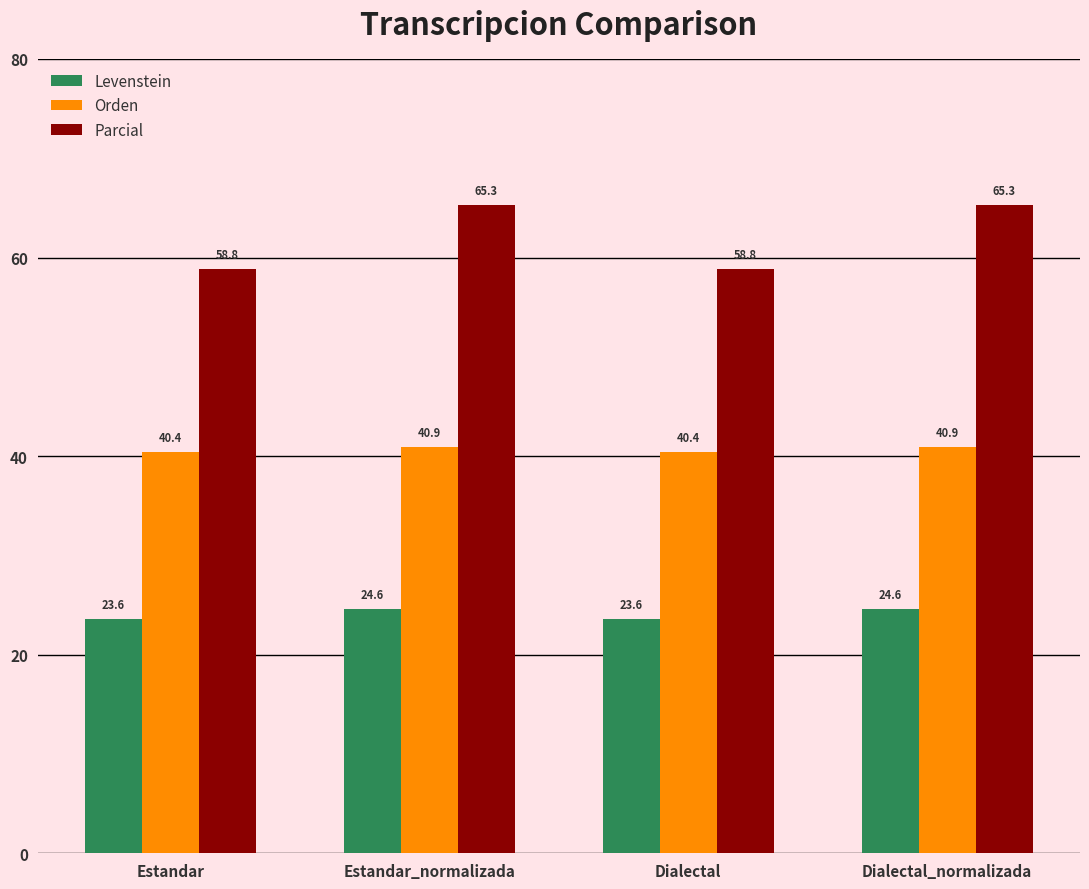

Rank the series by their average value, from lowest to highest.

Levenstein, Orden, Parcial